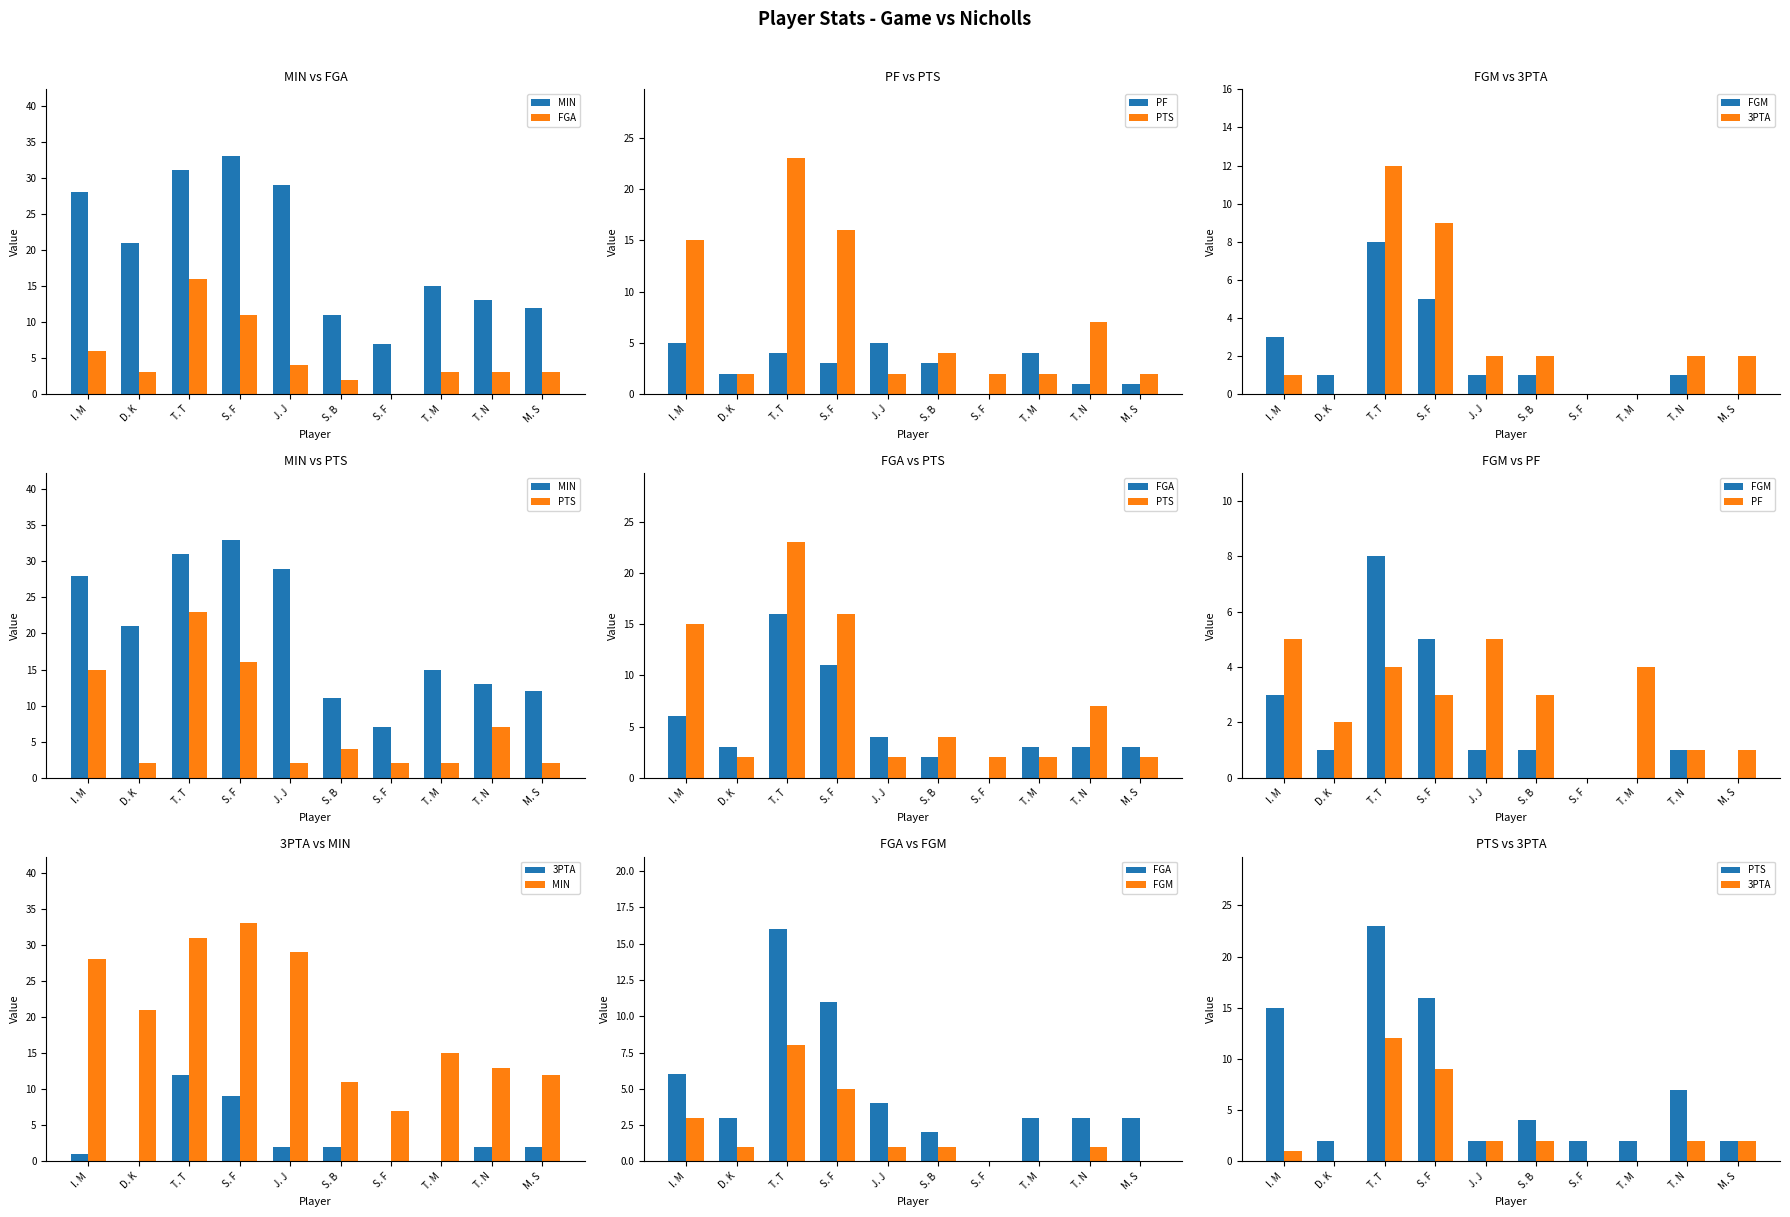

True or false: 3PTA has a value of 1 at I. M.

True